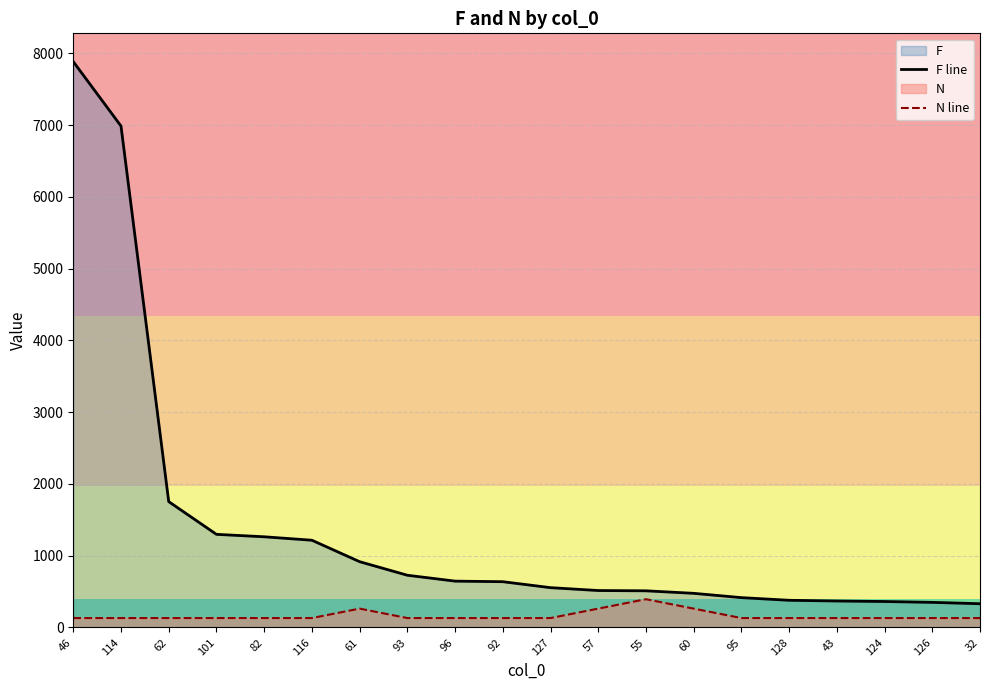

At how many categories does at least one series exceed 4808?

2